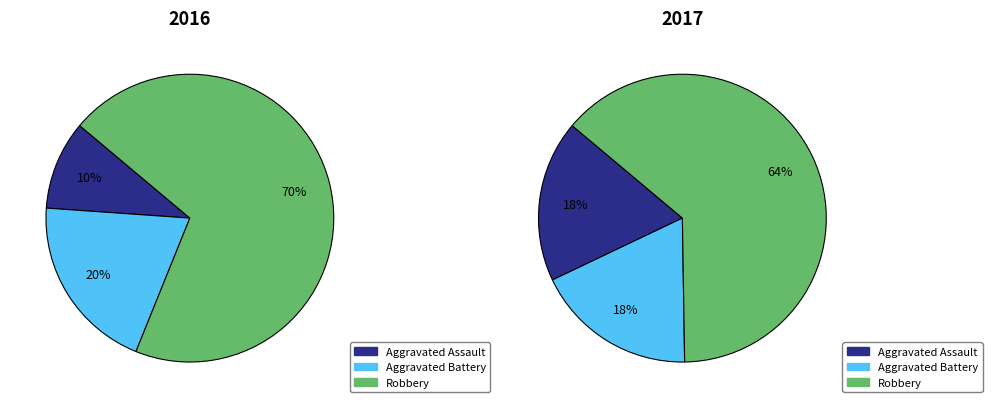

How much of the chart is everything except 2022?

100.0%